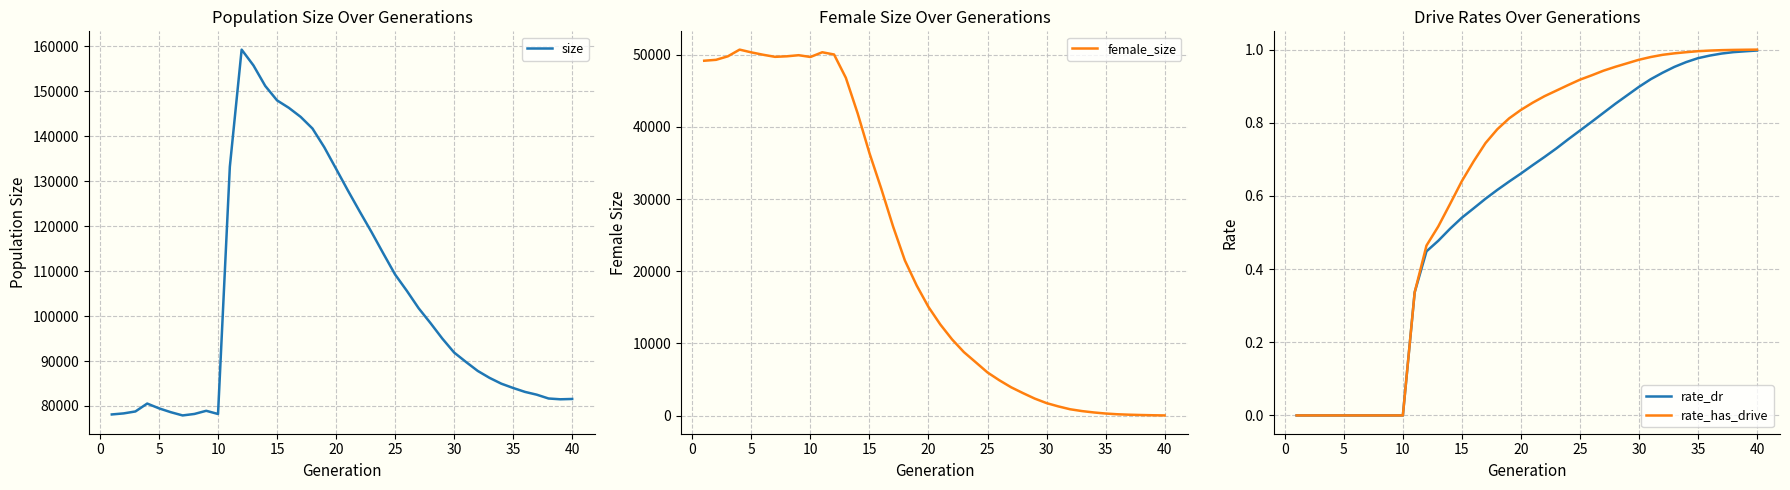

How many data points in female_size are above 15047?

19